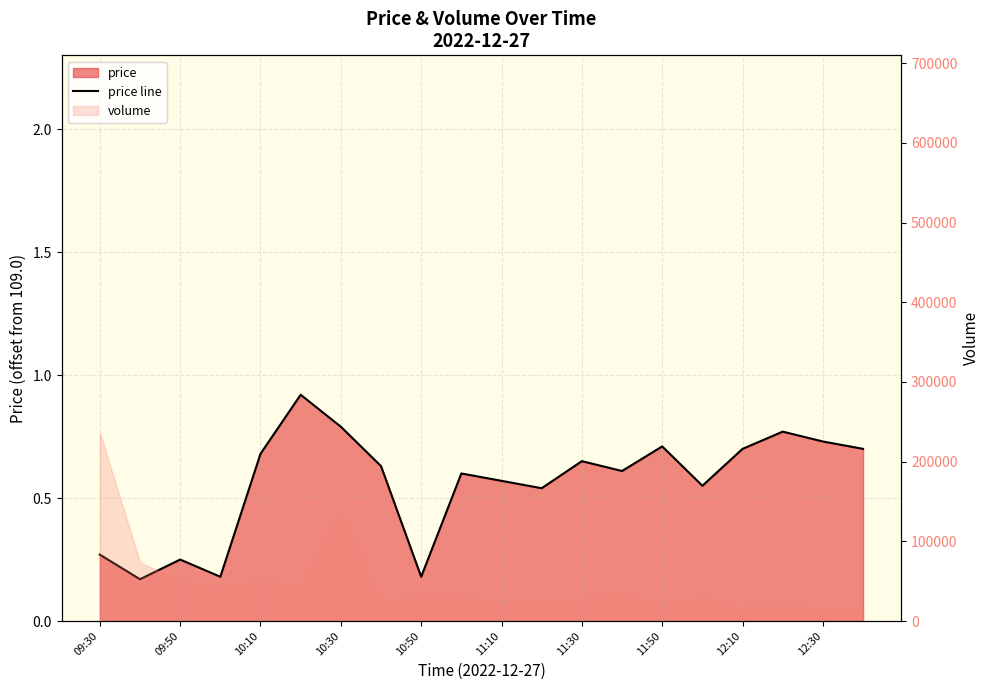

Is it true that the value at 11:10 is 0.6?

True